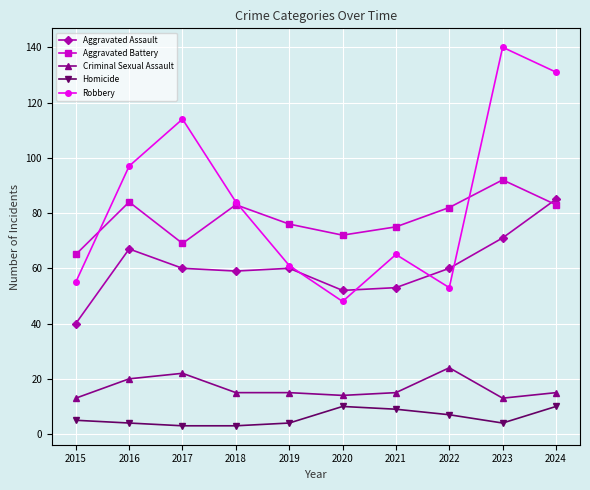

What is the minimum value for Robbery?

48